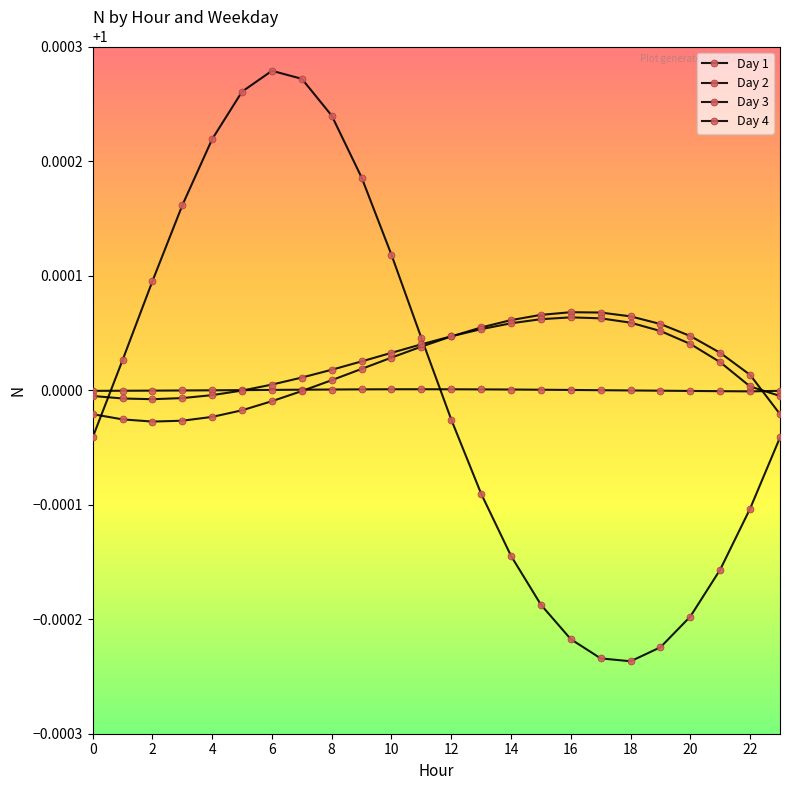

How many lines are shown in the chart?

4